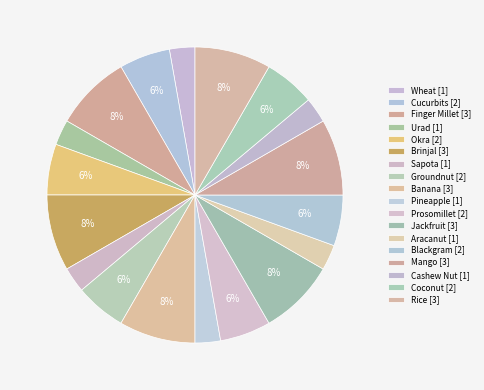

To the nearest percent, what portion does Jackfruit represent?

8%